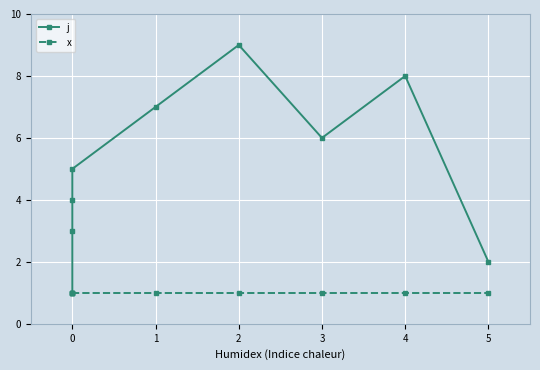

Which series changed the most between 0 and 5?

j